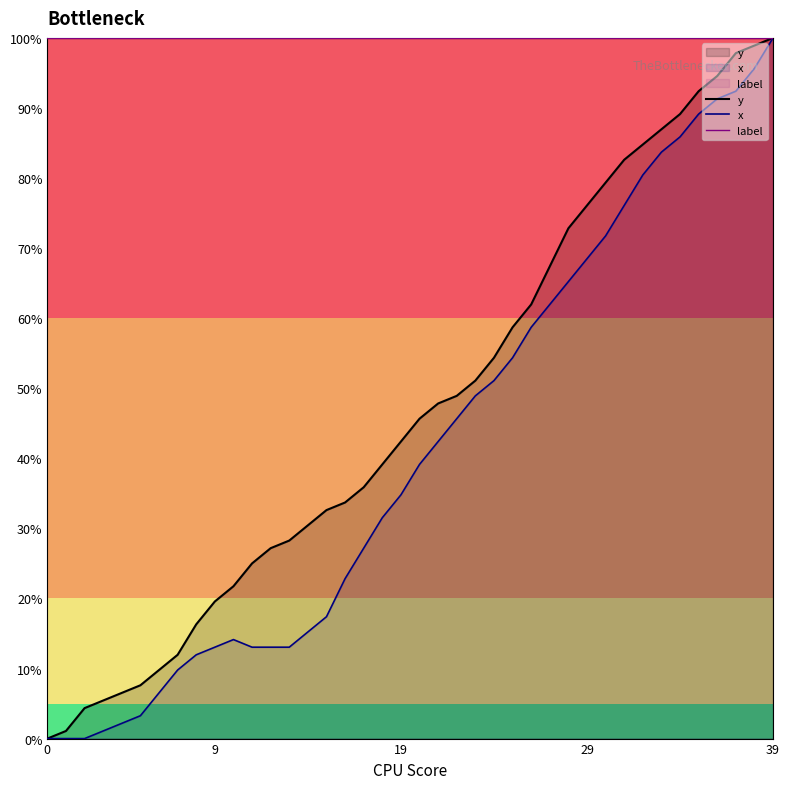

At which label does x reach its peak?

39